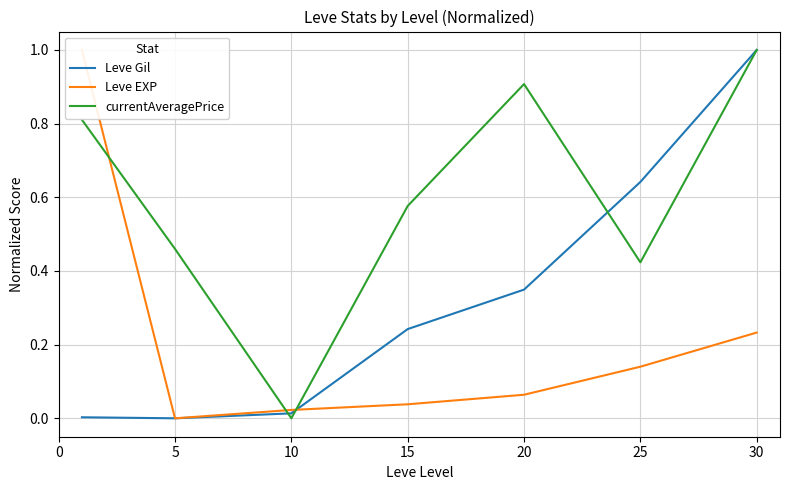

True or false: currentAveragePrice has a value of 0.2 at 5.

False